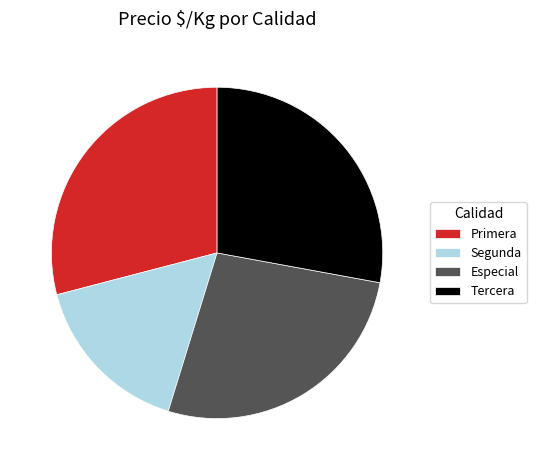

Rank the categories by value from lowest to highest.

Segunda, Especial, Tercera, Primera